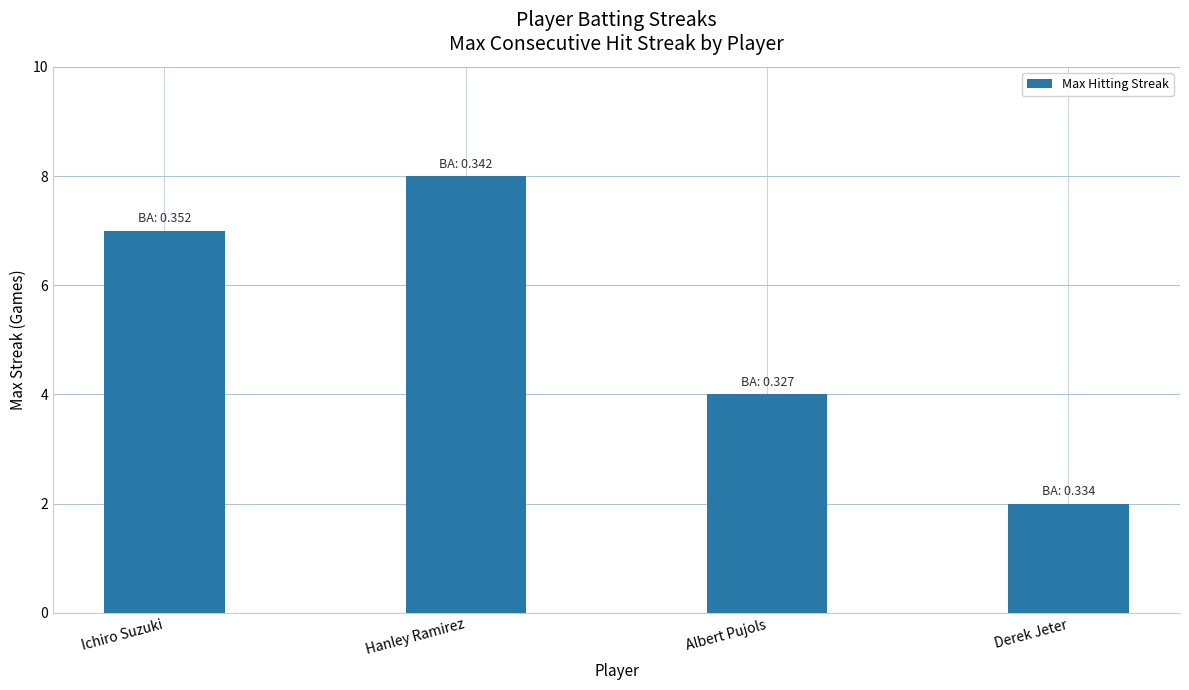

How many bars are there in total?

4